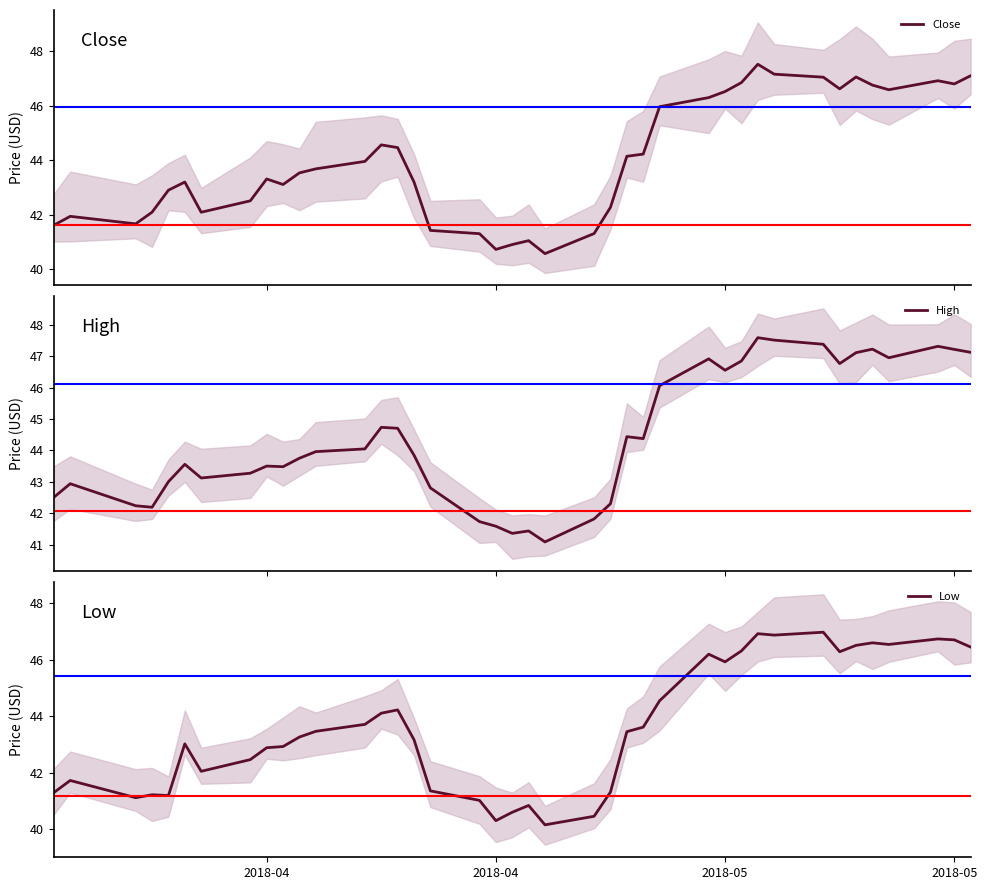

In High, how many points are higher than both neighbors (excluding endpoints)?

10